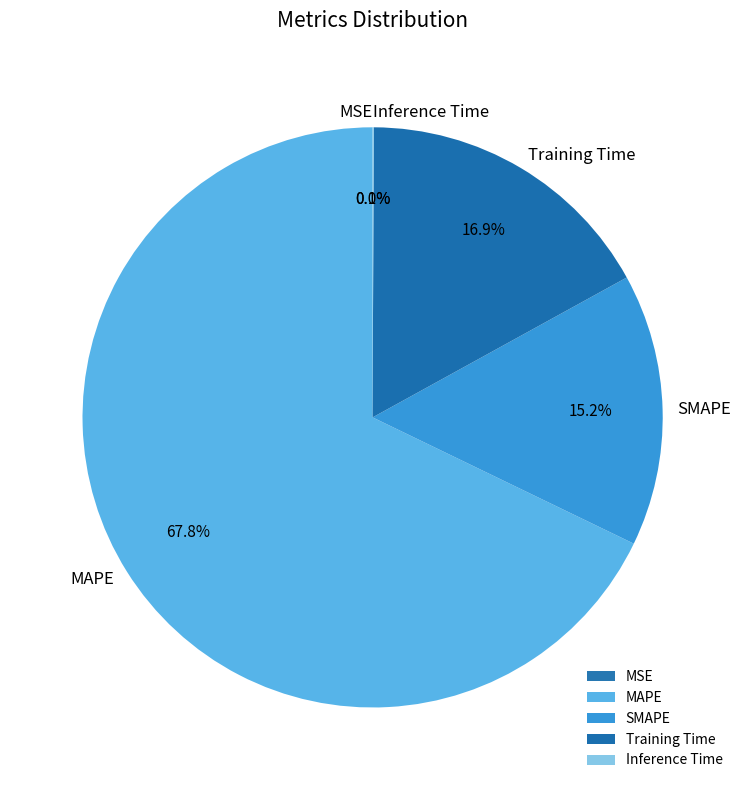

Does SMAPE account for over 50% of the chart?

No